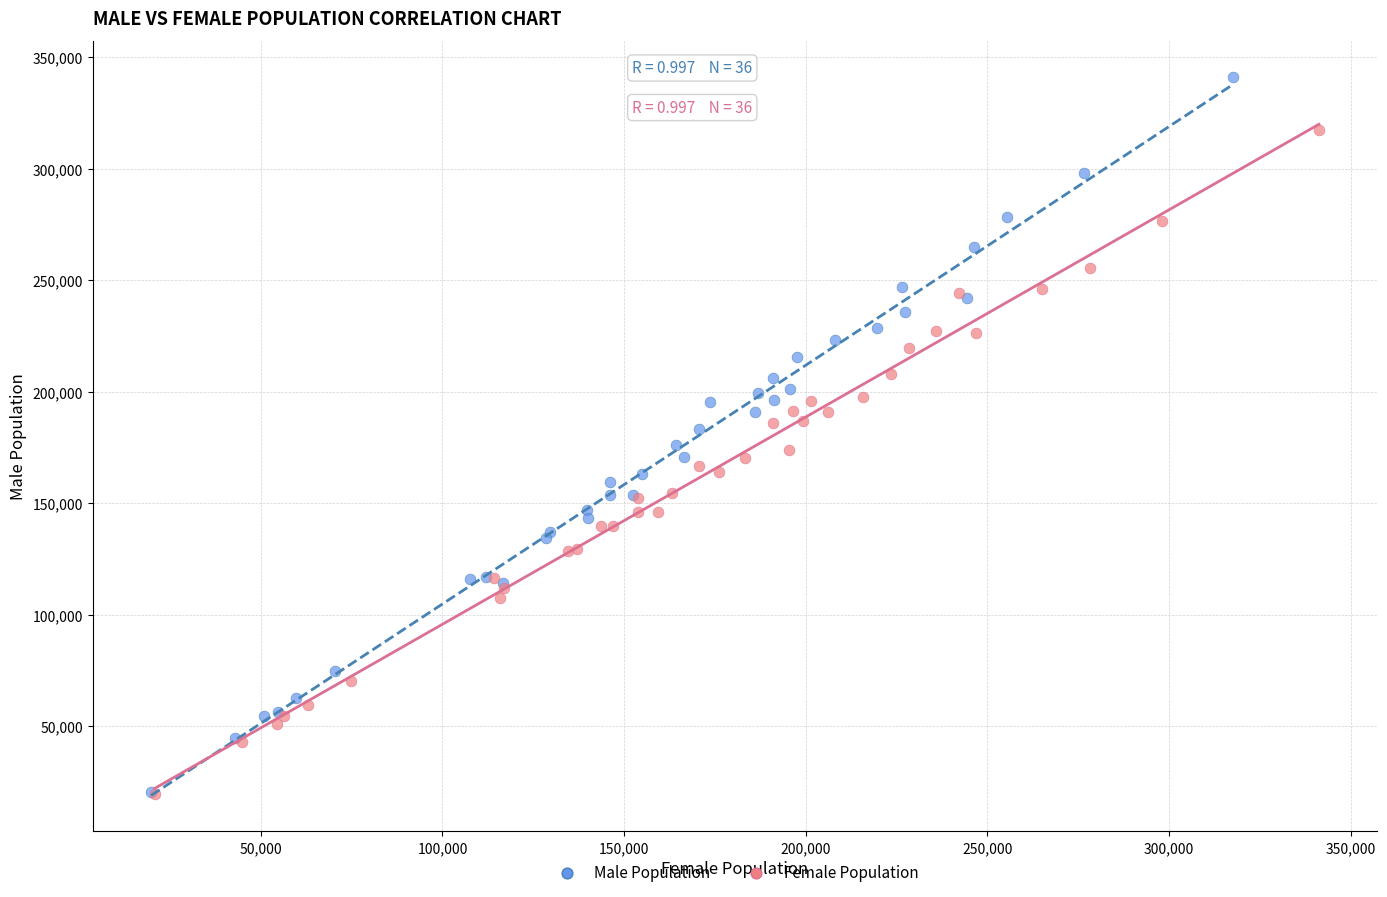

Which series contains the highest Y value?

Male Population